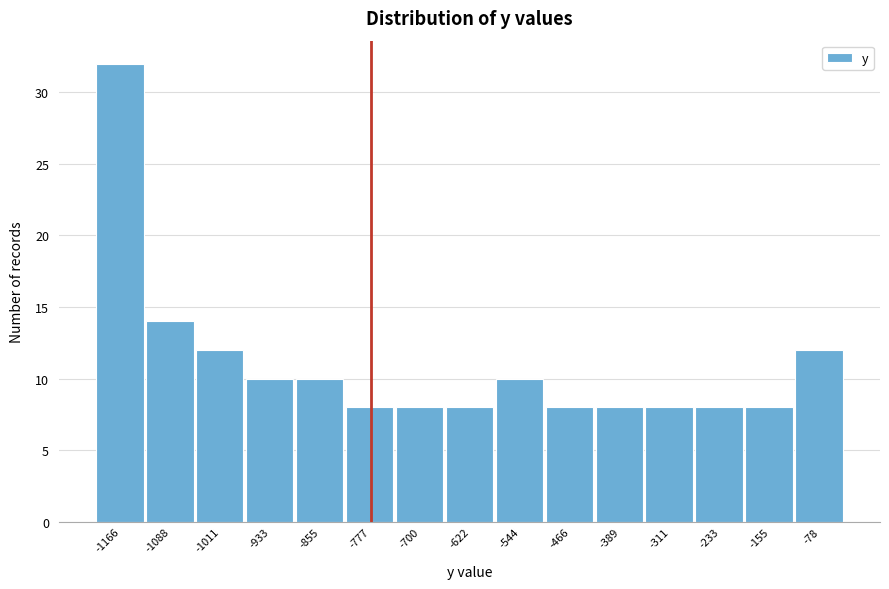

Reading left to right, list all the values displayed in this chart.

-1166=32	-1088=14	-1011=12	-933=10	-855=10	-777=8	-700=8	-622=8	-544=10	-466=8	-389=8	-311=8	-233=8	-155=8	-78=12